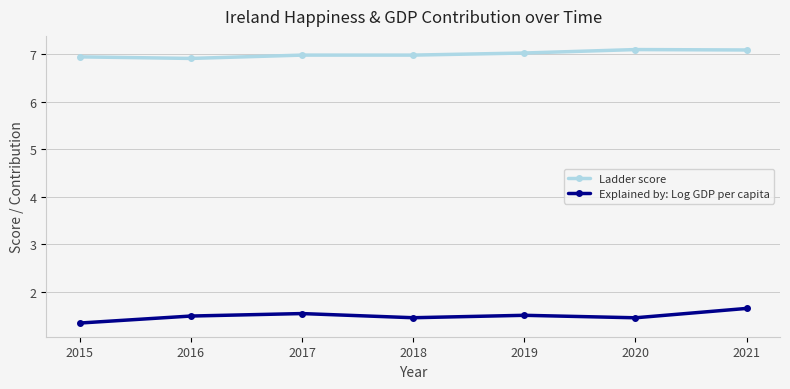

What is the total value across all series at 2018?

8.4